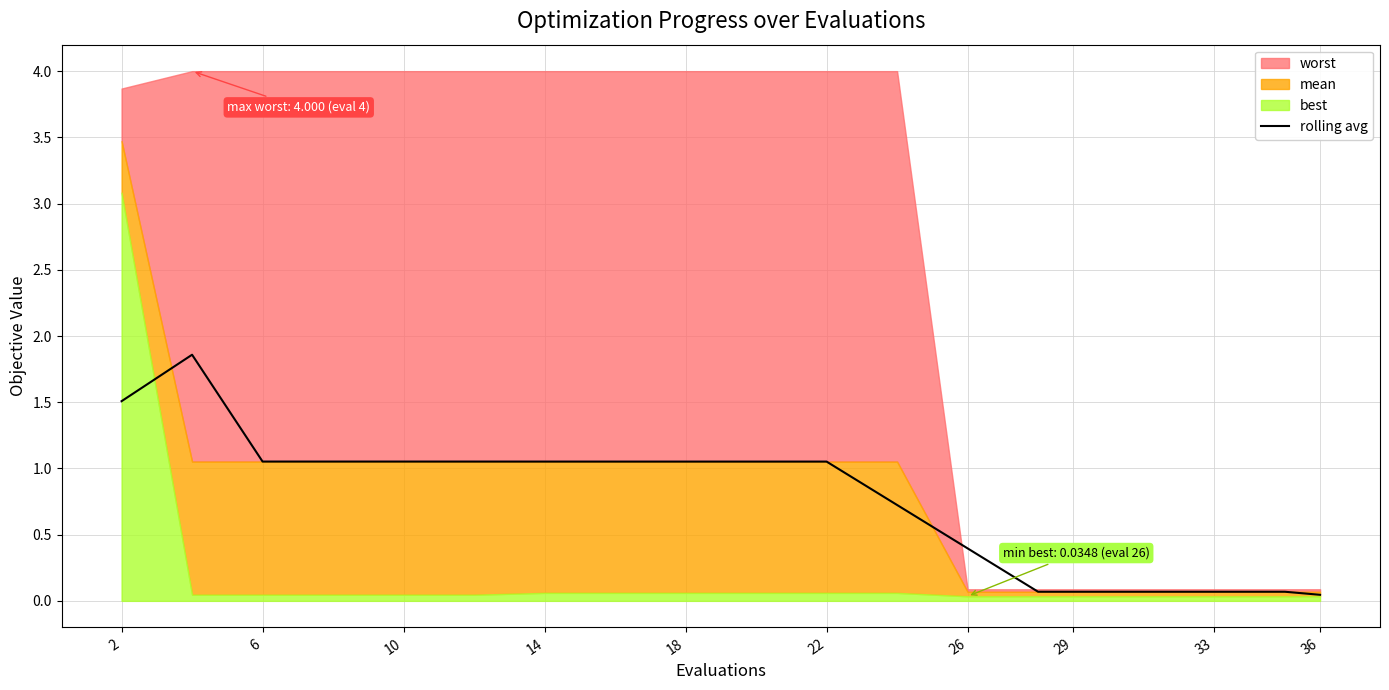

Reading left to right, transcribe all the data shown in this chart.

1.5	1.9	1.1	1.1	1.1	1.1	1.1	1.1	1.1	1.1	1.1	0.7	0.4	0.1	0.1	0.1	0.1	0.1	0.0